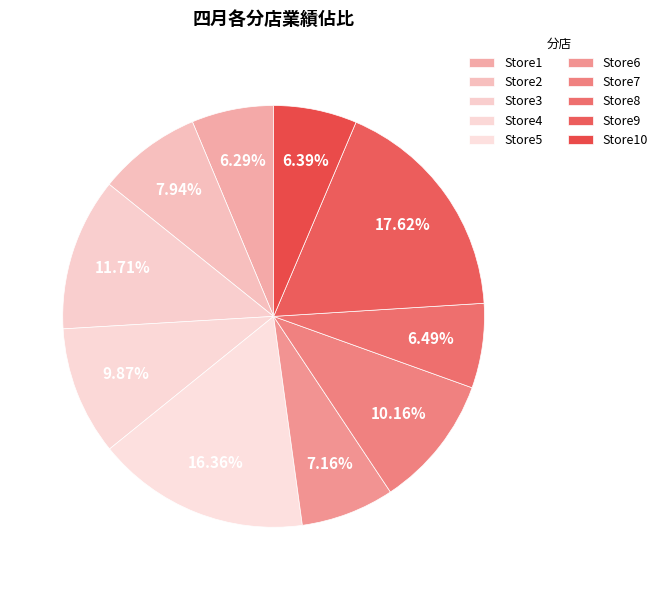

Rank the categories by value from highest to lowest.

Store9, Store5, Store3, Store7, Store4, Store2, Store6, Store8, Store10, Store1